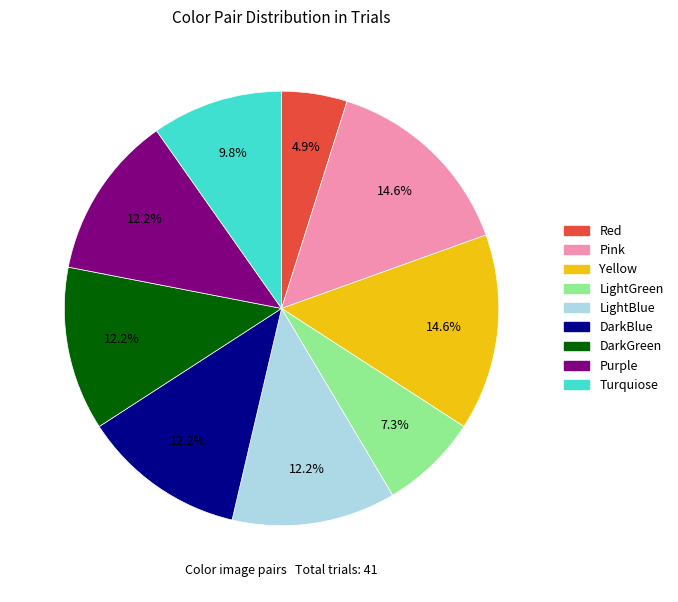

Does any single category account for the majority?

No